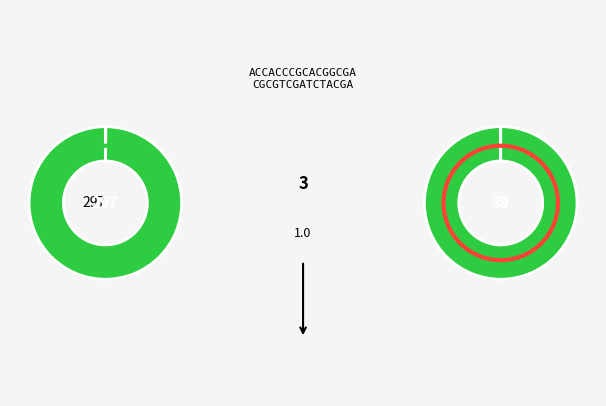

What portion of the pie excludes 1?

100.0%